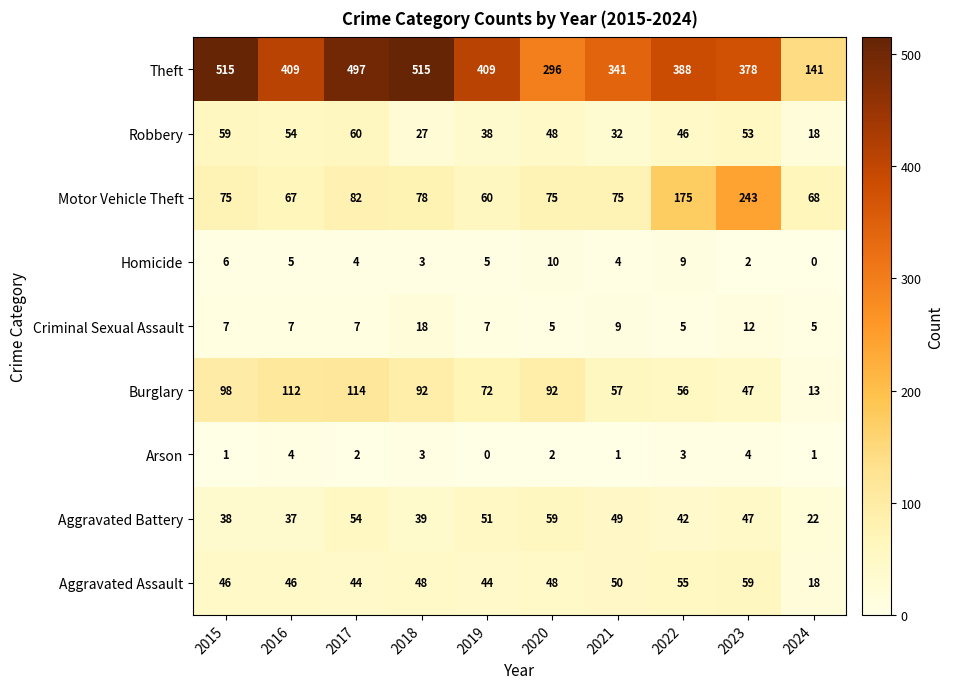

What is the average value of the Theft series?

389